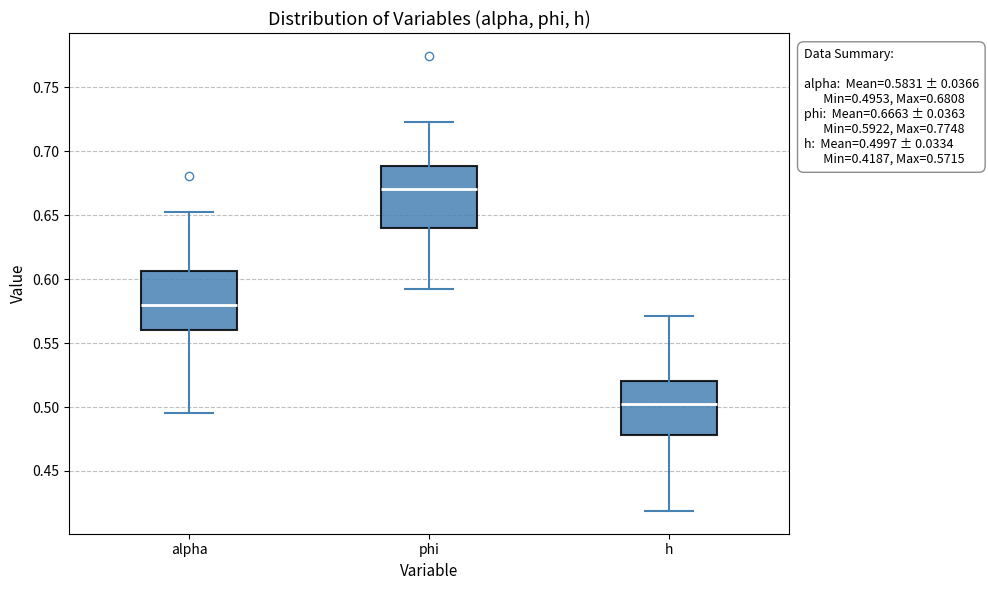

Which box's median line is the lowest?

h